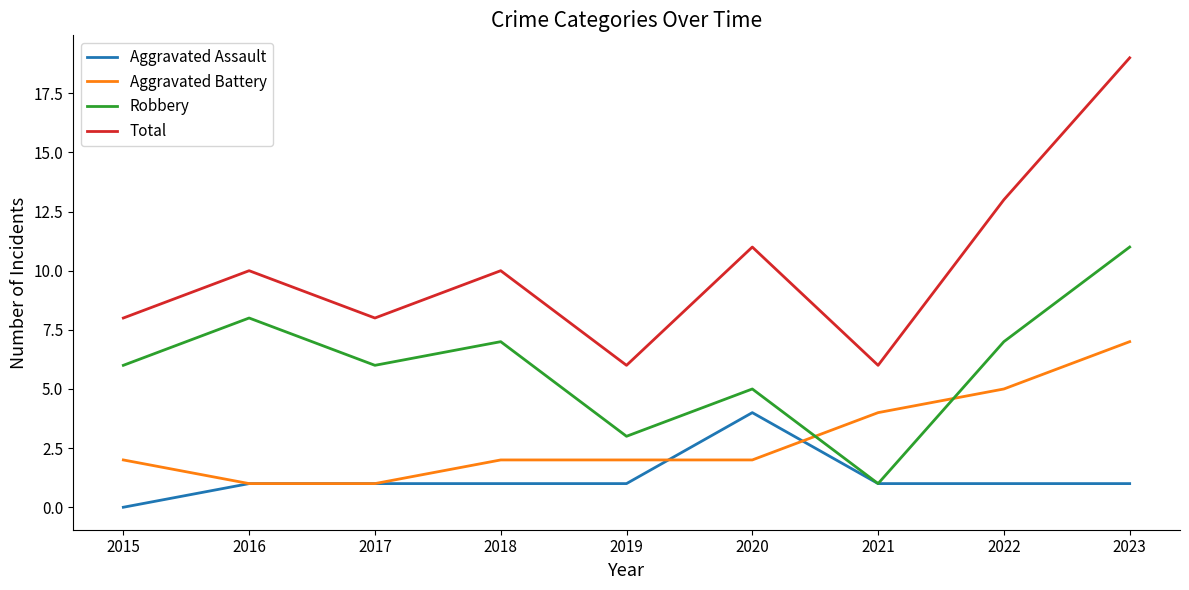

True or false: Total has more than 1 interior local peaks.

True